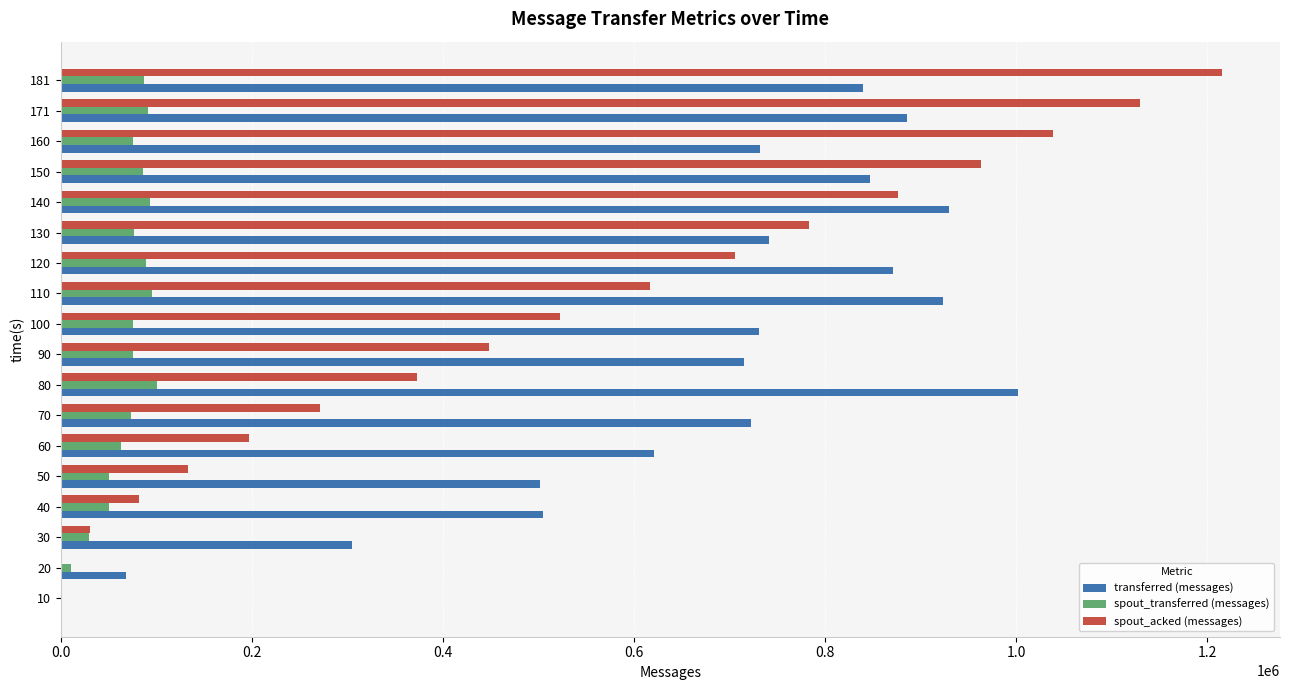

Count the number of data series in this chart.

3